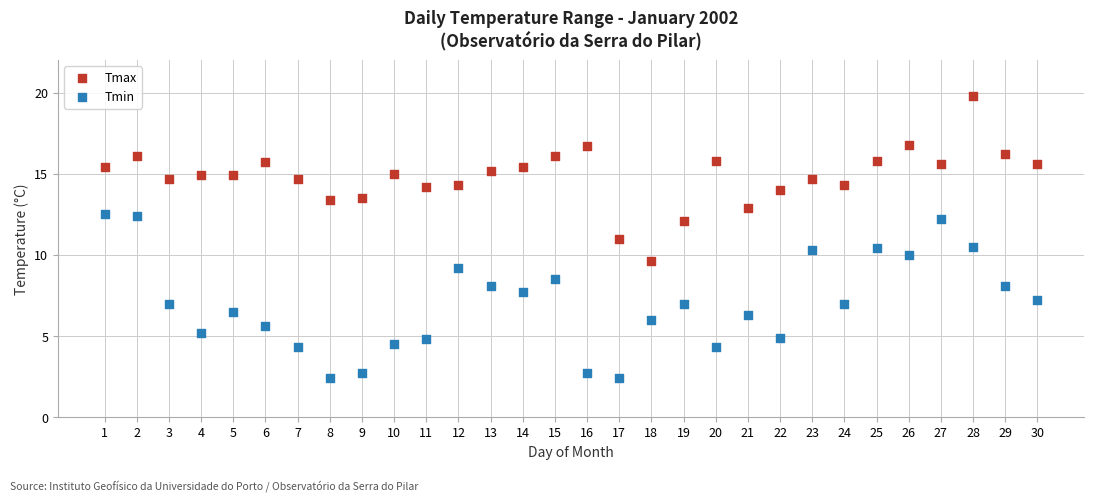

Which series reaches the minimum Y coordinate?

Tmin